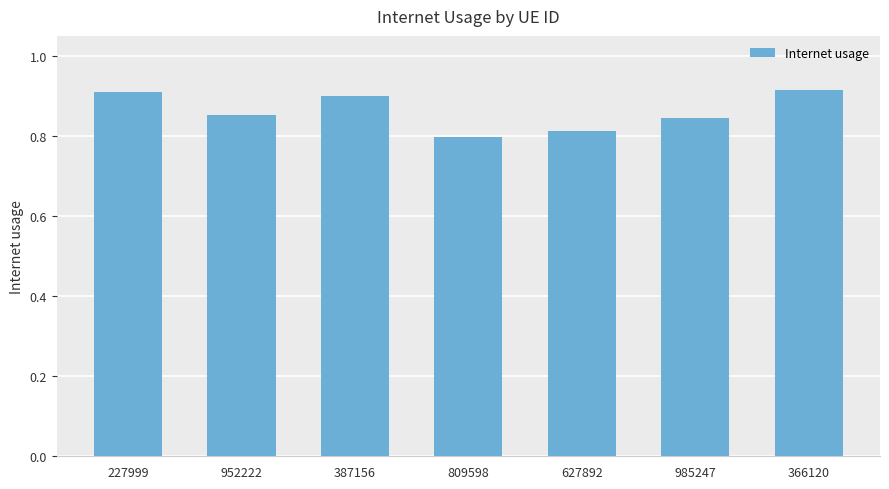

Is it true that the value at 387156 is 1.3?

False